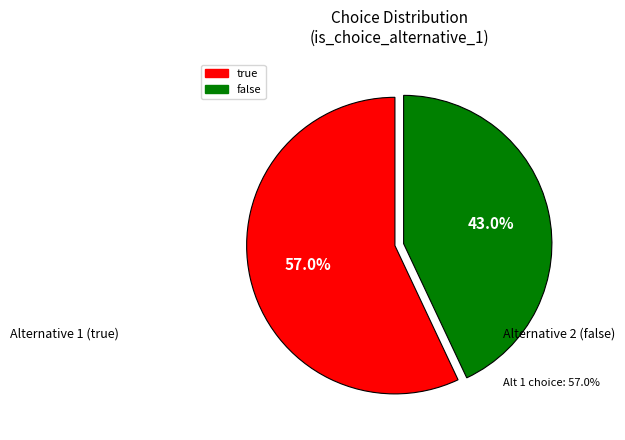

Count the number of slices in the pie.

2